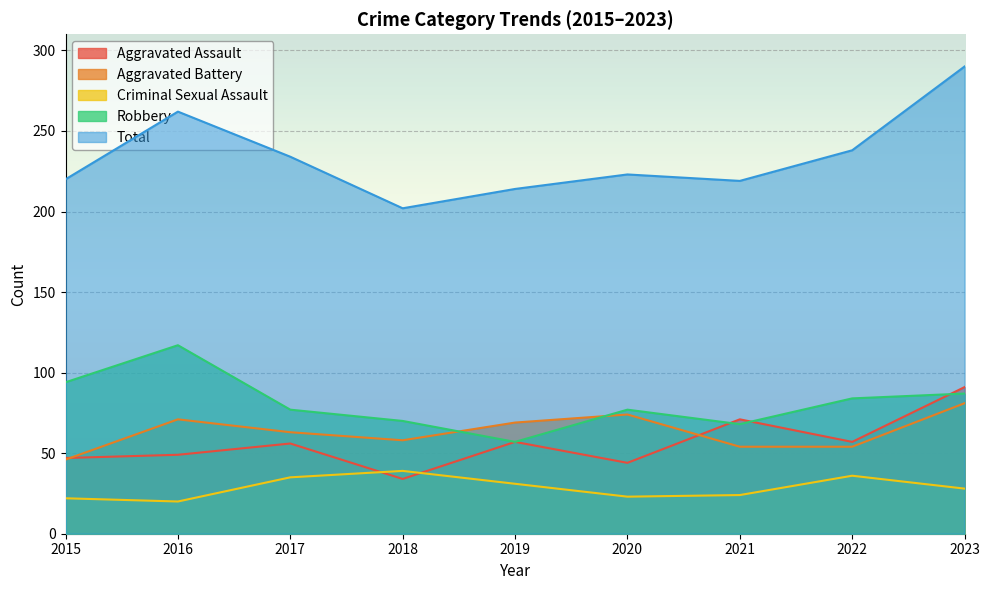

What is the difference between the Aggravated Assault values at 2015 and 2020?

3